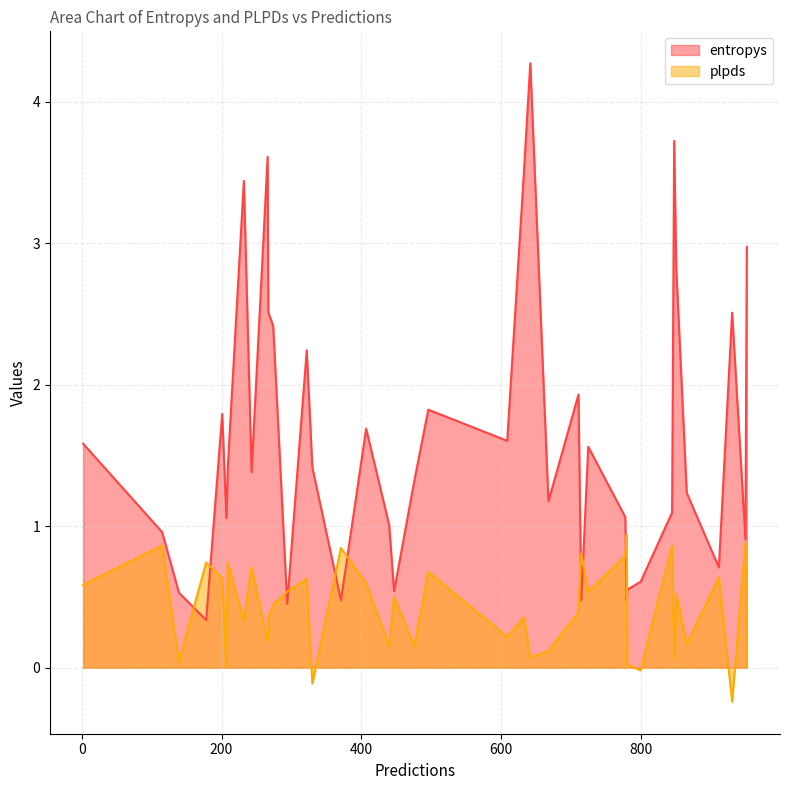

Which series has the largest range (max minus min)?

entropys